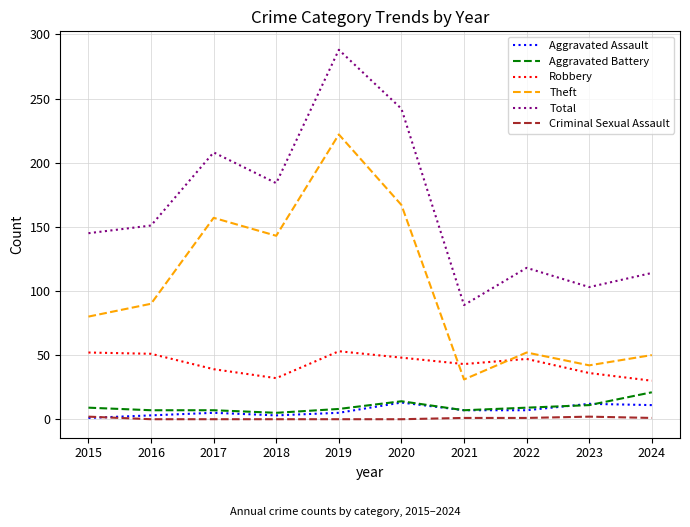

Between which two adjacent categories do Criminal Sexual Assault and Aggravated Assault first intersect?

2015 and 2016